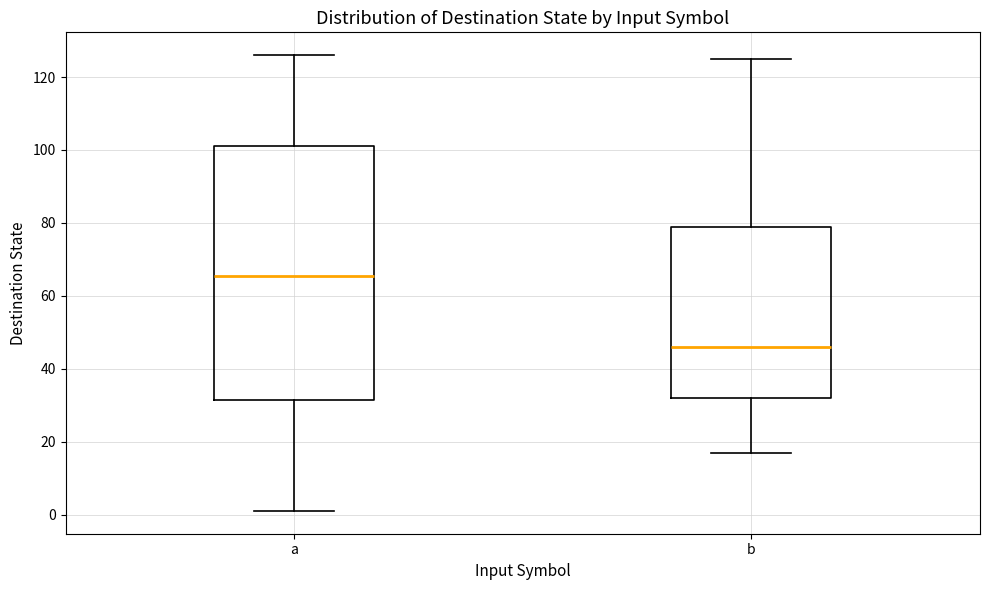

Where is the lower edge of the box for a on the y-axis? The values are not printed on the chart, so give them approximately, as read against the axis.

32